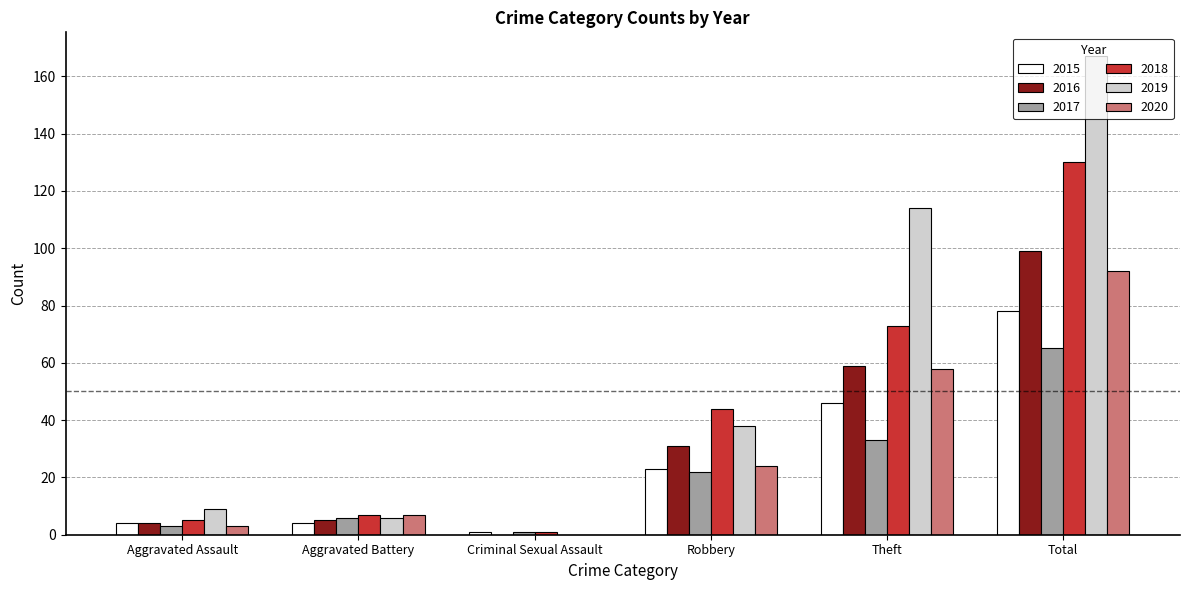

What is the highest value of the 2018 series?

130